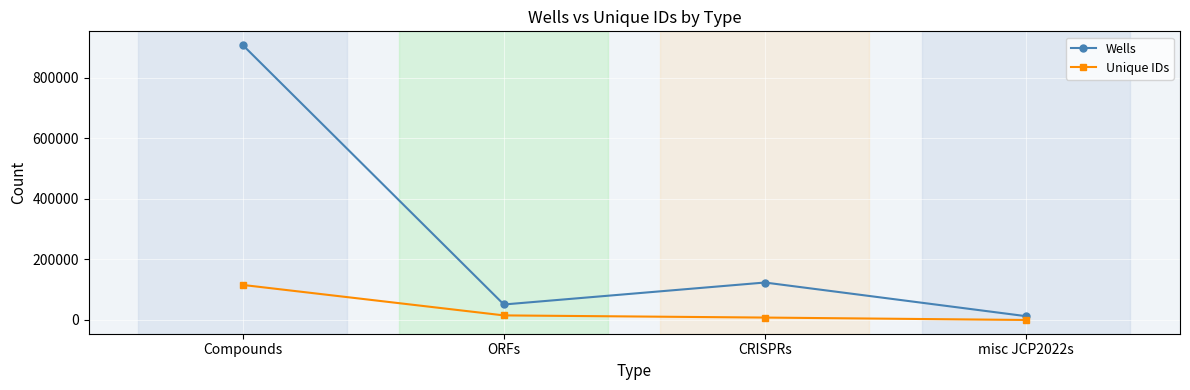

Rank the series by their maximum value, from highest to lowest.

Wells, Unique IDs